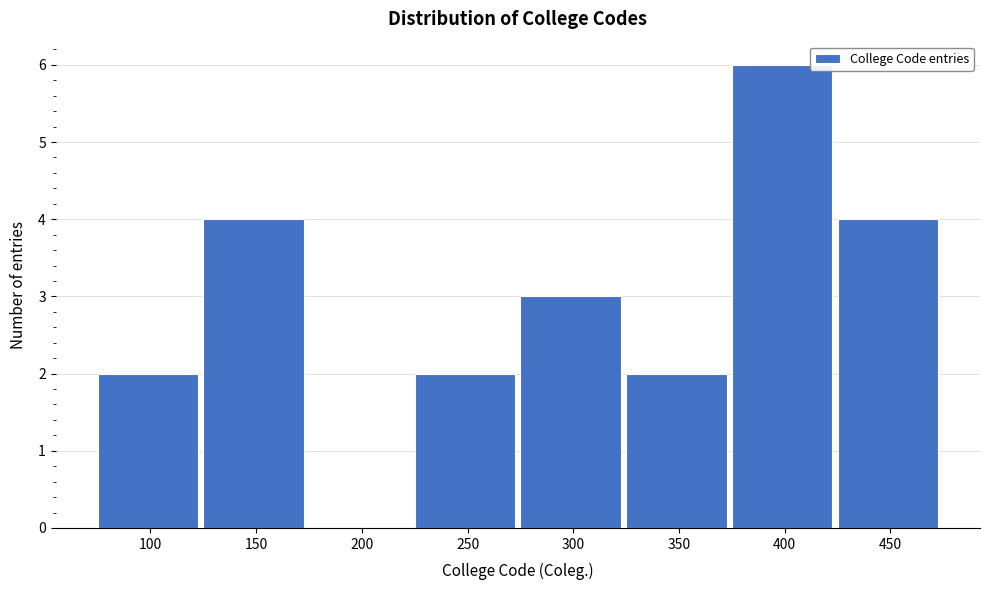

Reading right to left, what are all the values shown in this chart?

450=4	400=6	350=2	300=3	250=2	200=0	150=4	100=2